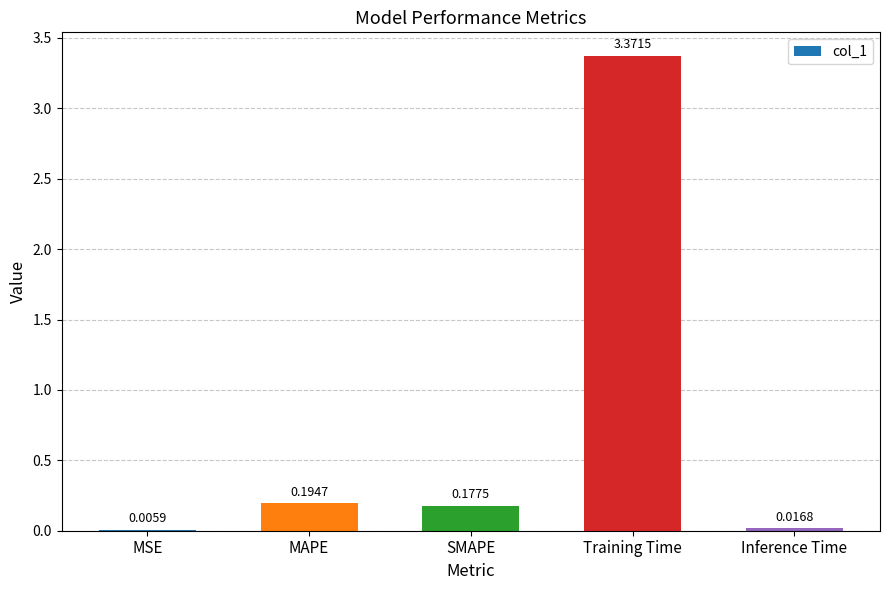

Where is the data nearest to the value 1?

MAPE